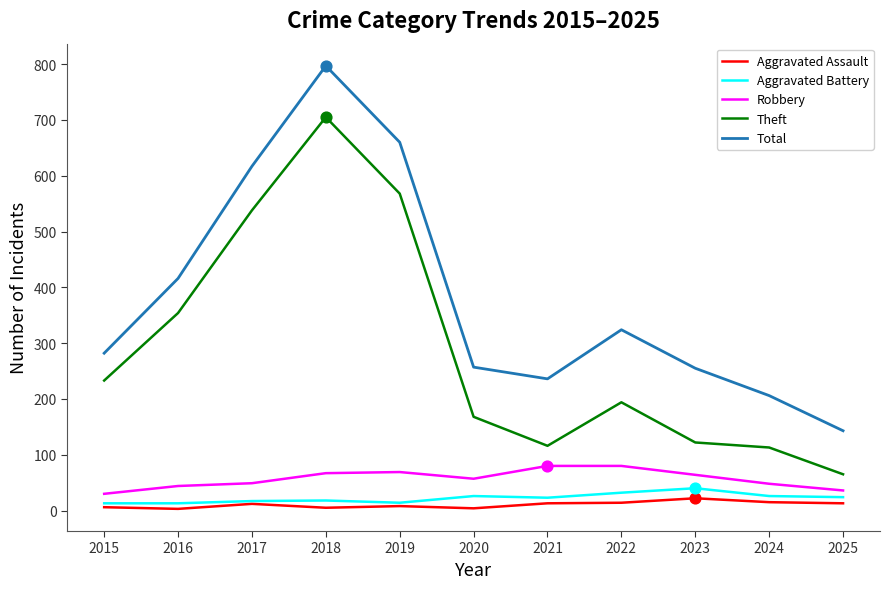

What are all the series names shown in the legend?

Aggravated Assault, Aggravated Battery, Robbery, Theft, Total